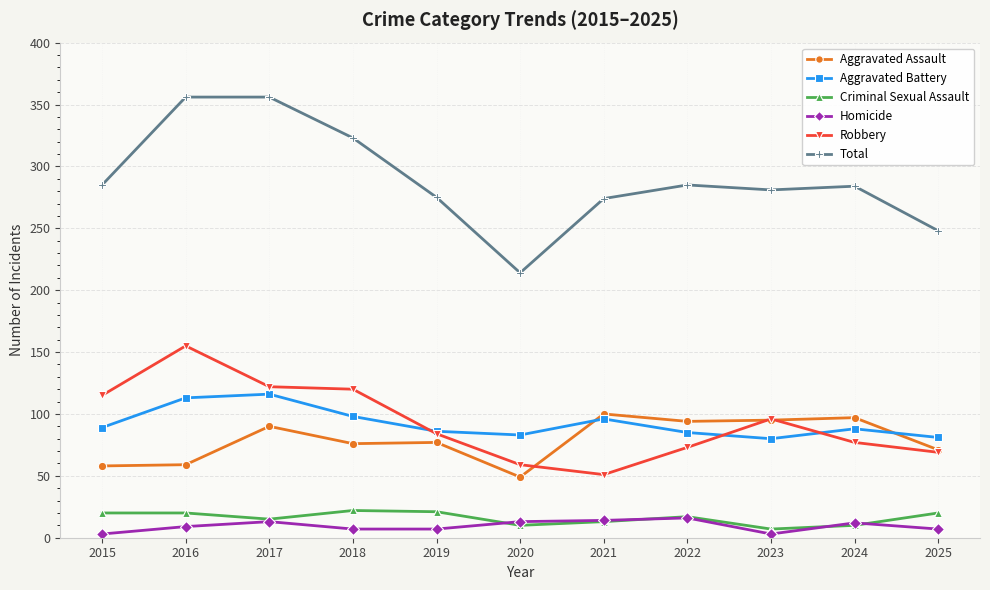

What is the spread (max minus min) of values at 2018?

316